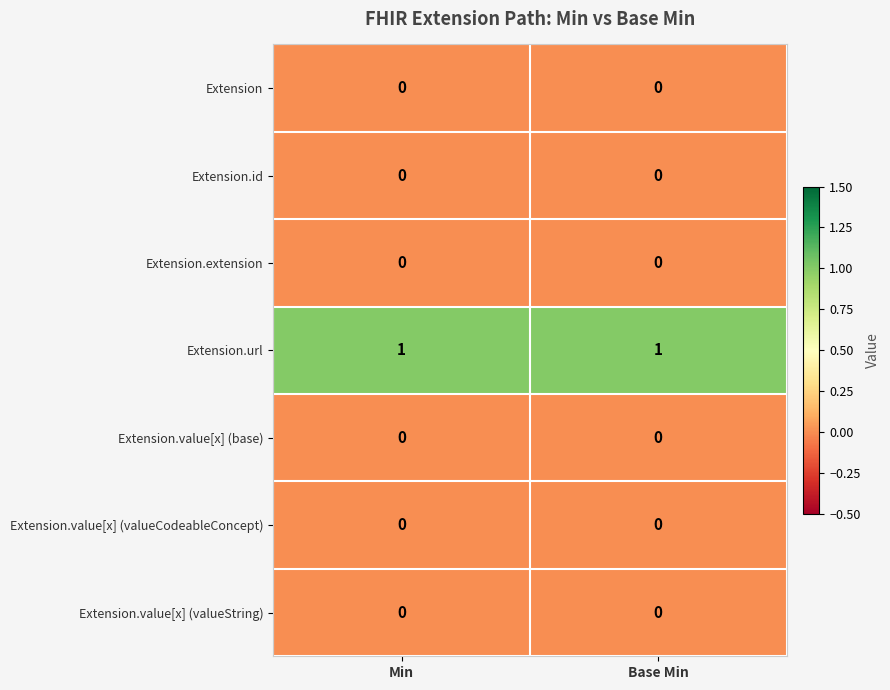

The Extension.value[x] (base) series shows 0 at Min. True or false?

True